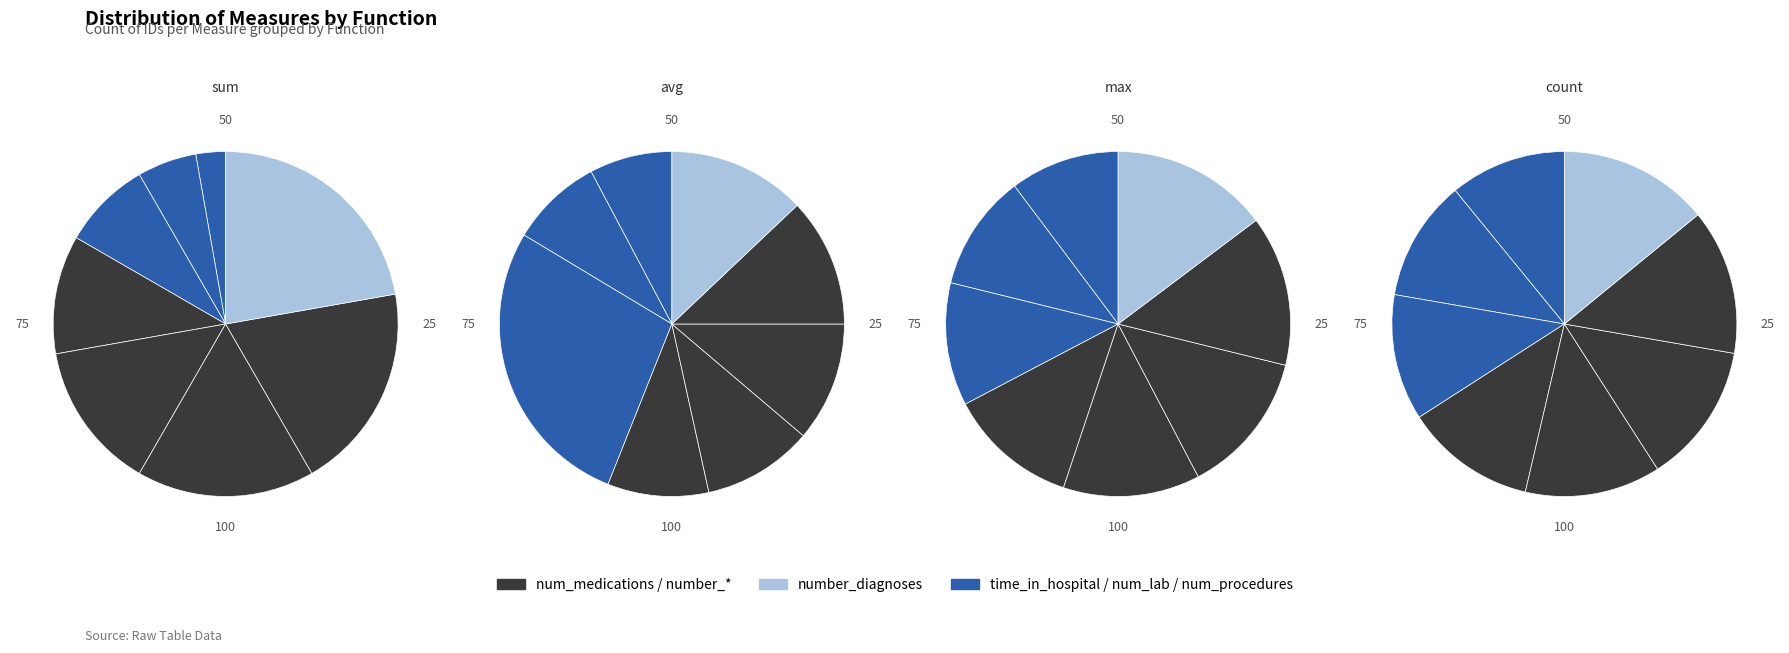

How many slices are in this pie chart?

8